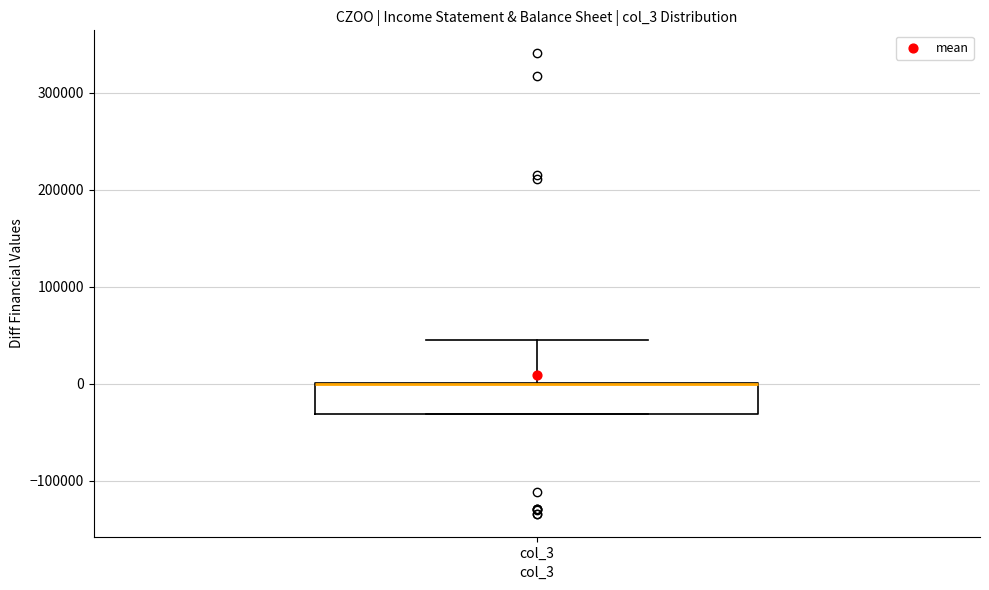

Read this box plot against the y-axis: the position of the median line, the range covered by the box, and the ends of both whiskers. The values are not printed on the chart, so give them approximately, as read against the axis.

median 0 (drawn on the box's upper edge), box -30000 to 0, whiskers -30000 to 50000